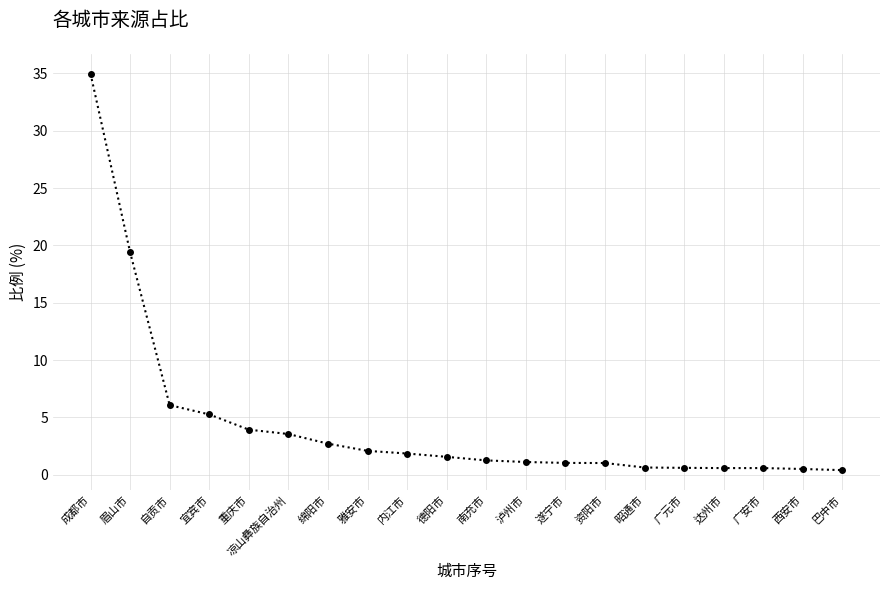

Read the value at 自贡市.

6.1